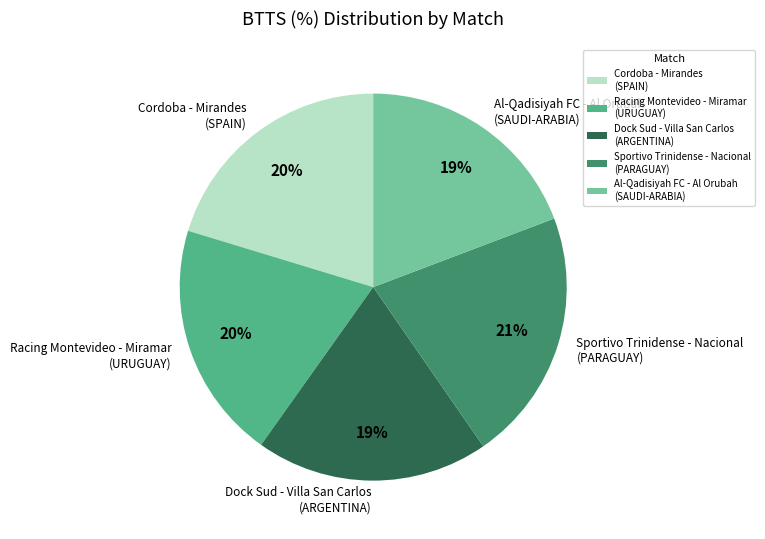

Approximately how many times larger is the value at Dock Sud - Villa San Carlos (ARGENTINA) compared to Sportivo Trinidense - Nacional (PARAGUAY)?

0.9